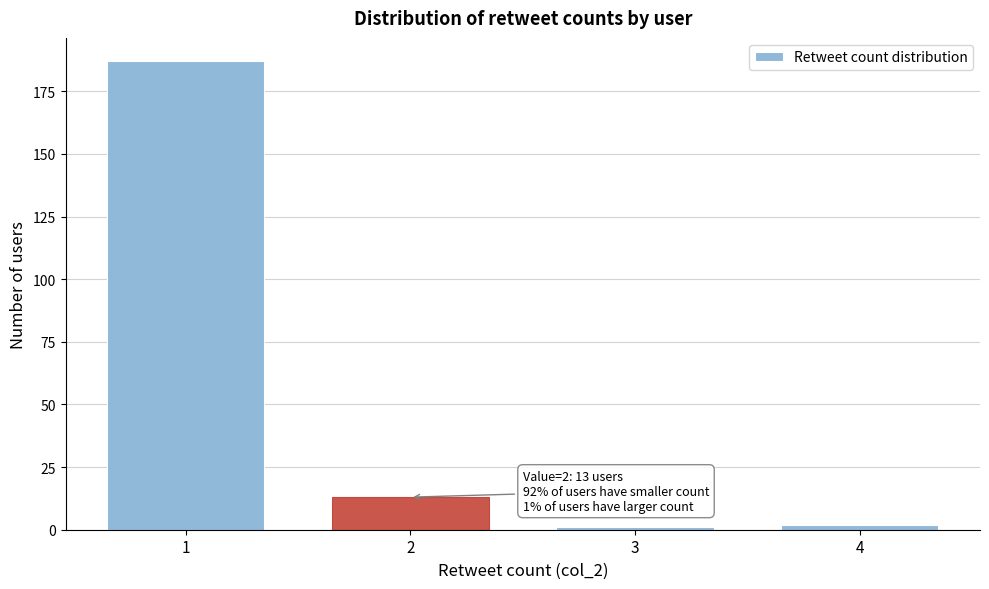

Reading left to right, transcribe all the data shown in this chart.

1=187	2=13	3=1	4=2